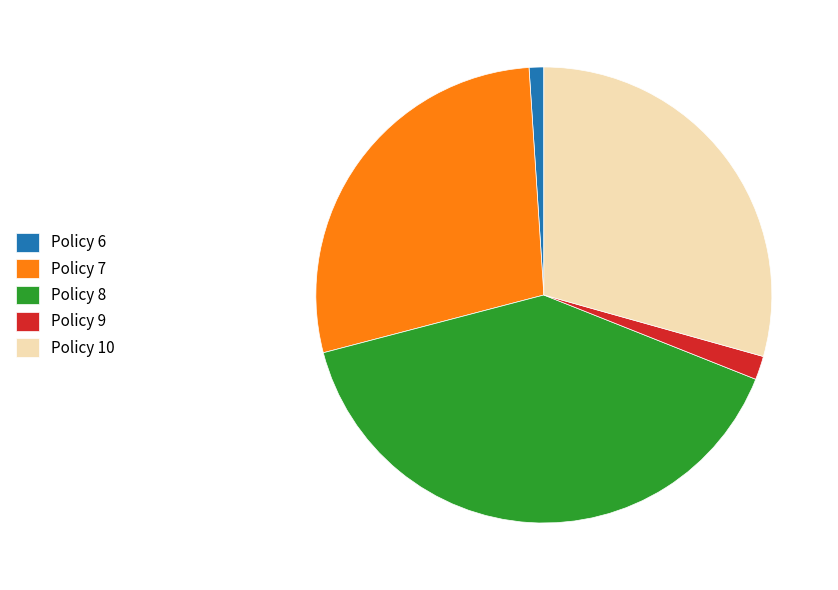

Which category has the smallest portion of the pie?

Policy 6